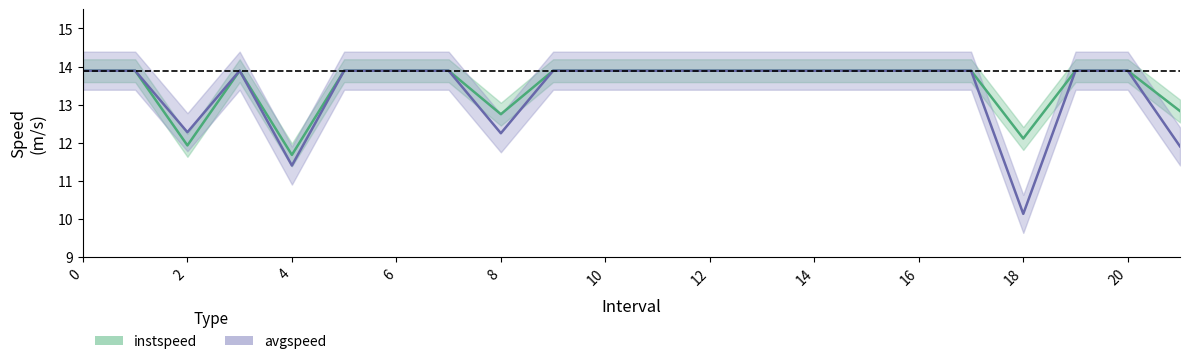

What value does the avgspeed series have at 4.0?

11.4